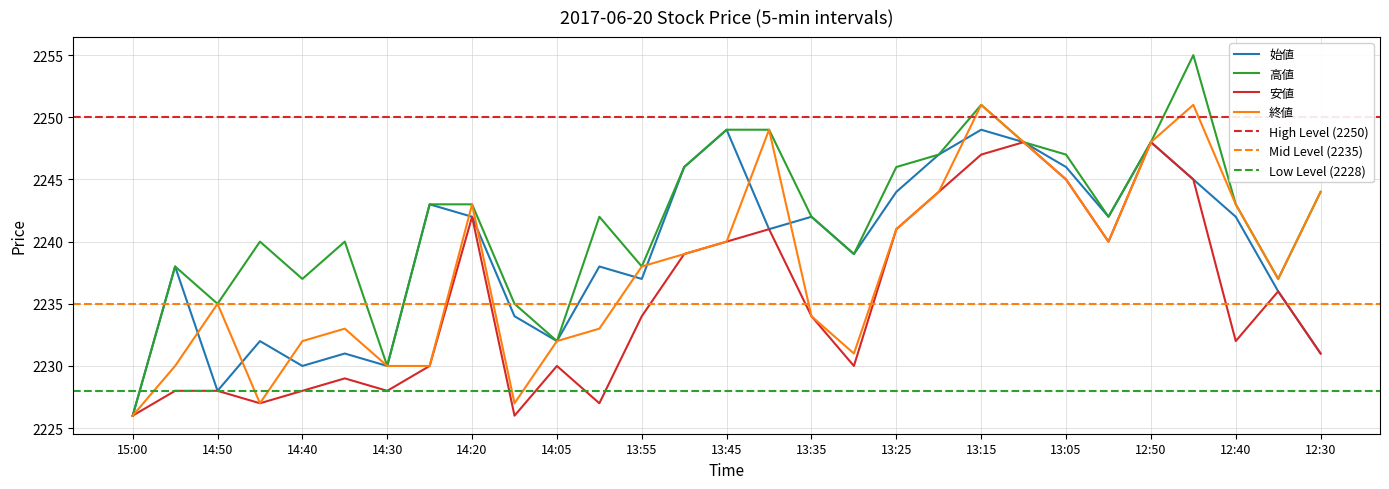

What is the sum of all 始値 values?

64936